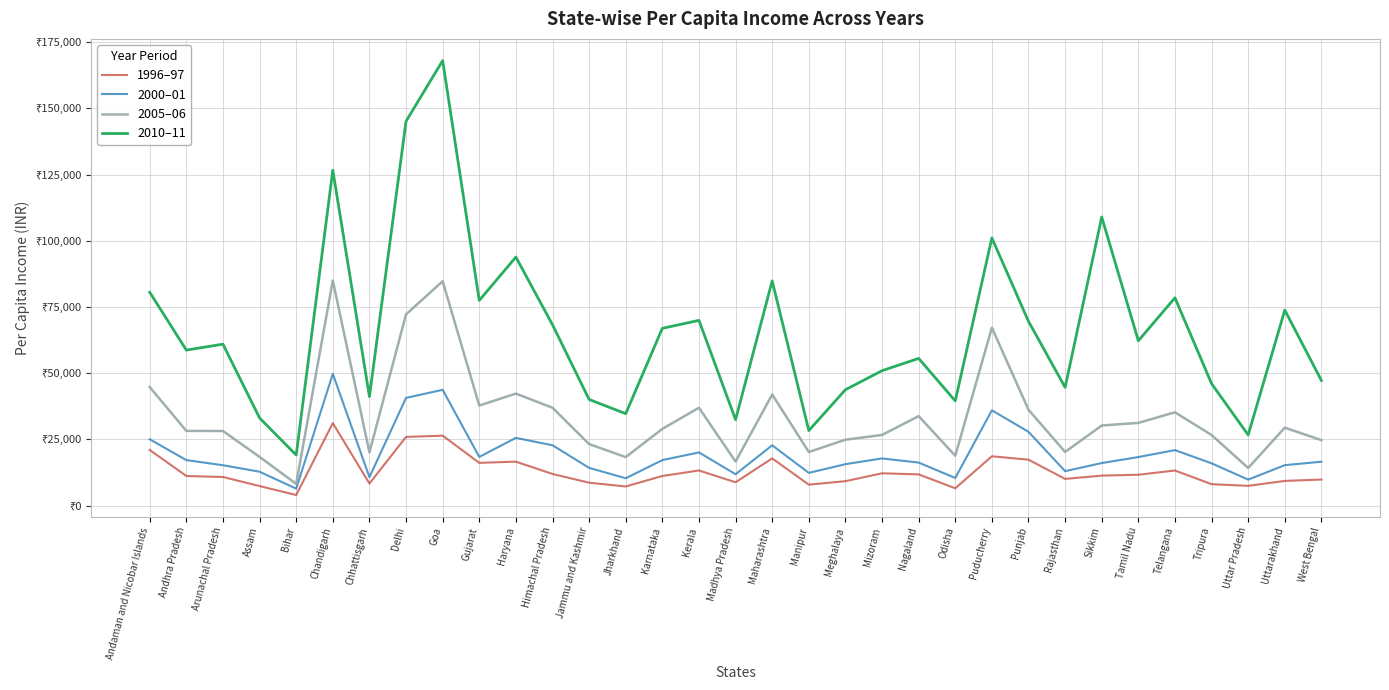

Is this an area chart (filled region under the line)?

No